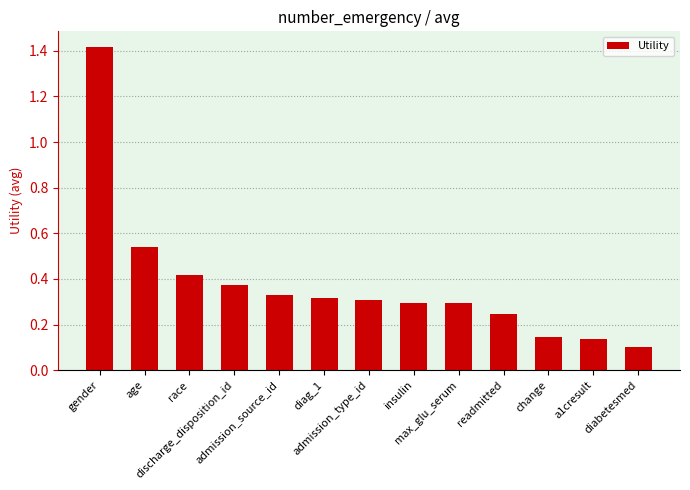

What is the difference between the maximum and minimum values?

1.3